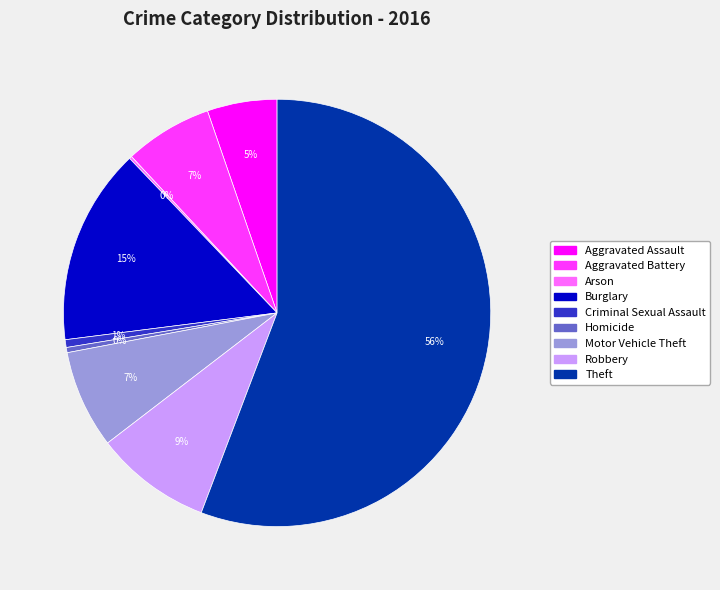

Do Aggravated Battery and Theft together represent more than half of the pie?

Yes